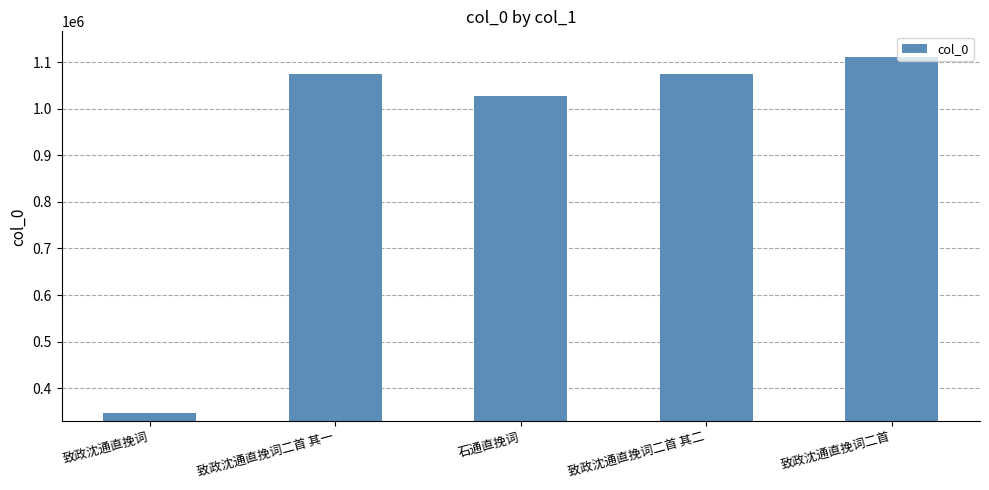

Which has a higher value, 致政沈通直挽词二首 or 致政沈通直挽词?

致政沈通直挽词二首